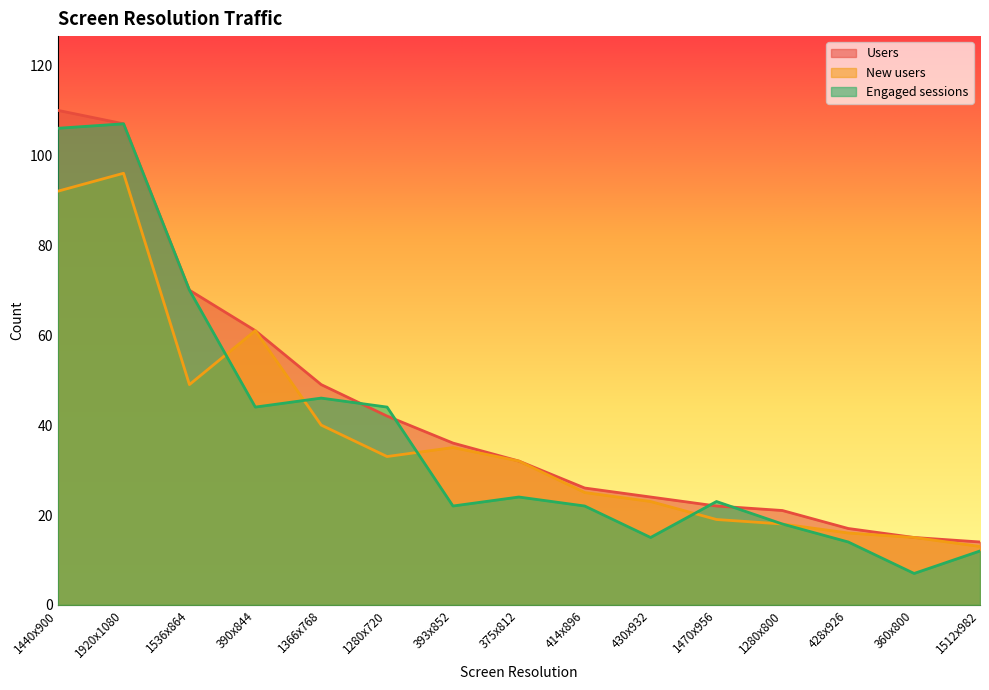

Reading left to right, extract all data points from this chart.

Users: 1440x900=110	1920x1080=107	1536x864=70	390x844=61	1366x768=49	1280x720=42	393x852=36	375x812=32	414x896=26	430x932=24	1470x956=22	1280x800=21	428x926=17	360x800=15	1512x982=14
New users: 1440x900=92	1920x1080=96	1536x864=49	390x844=61	1366x768=40	1280x720=33	393x852=35	375x812=32	414x896=25	430x932=23	1470x956=19	1280x800=18	428x926=16	360x800=15	1512x982=13
Engaged sessions: 1440x900=106	1920x1080=107	1536x864=70	390x844=44	1366x768=46	1280x720=44	393x852=22	375x812=24	414x896=22	430x932=15	1470x956=23	1280x800=18	428x926=14	360x800=7	1512x982=12